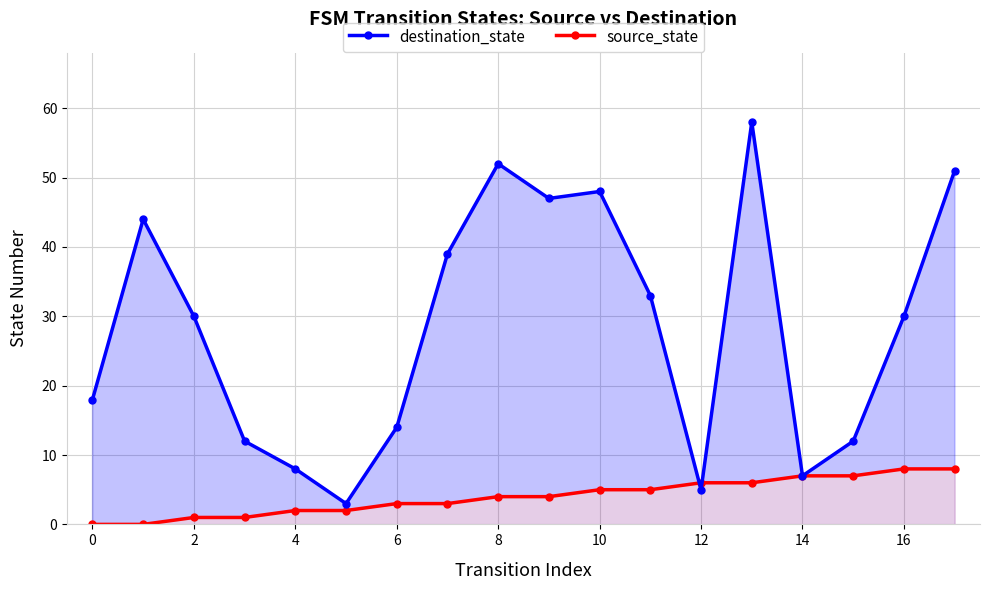

At which category is the sum across all series the highest?

13